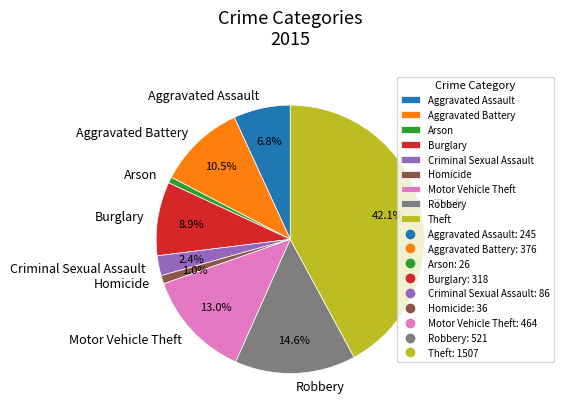

Is there a majority slice in this chart?

No